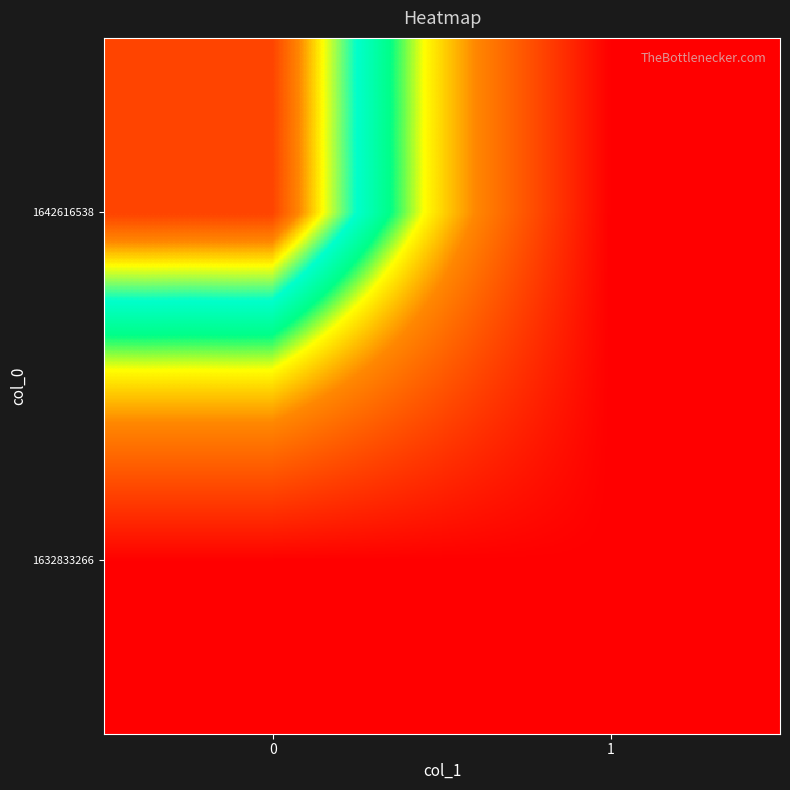

List the series in order of their overall mean, lowest first.

1632833266, 1642616538